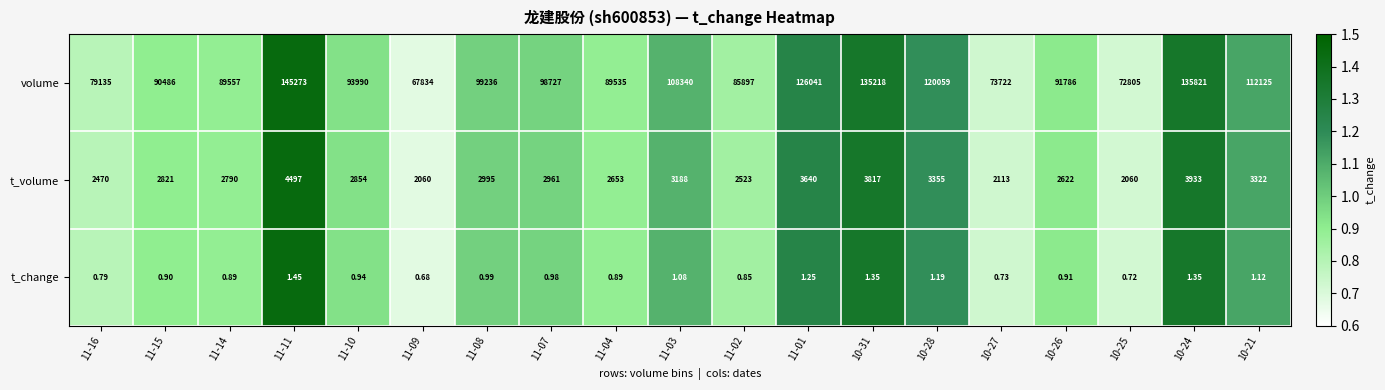

Is the value of t_volume at 10-21 greater than the value of t_change at 10-31?

Yes